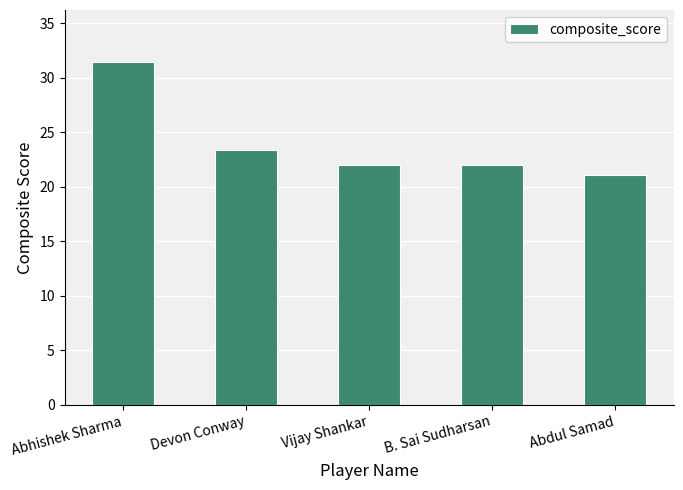

What is the value of the 2nd bar from the left?

23.4